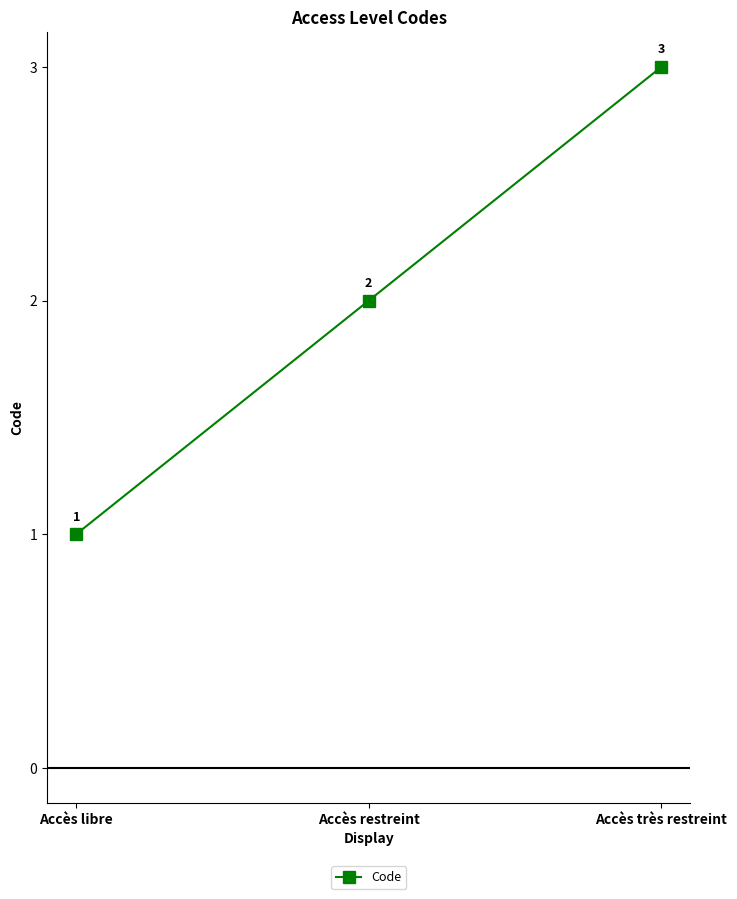

What is the label of the 2nd point from the left?

Accès restreint